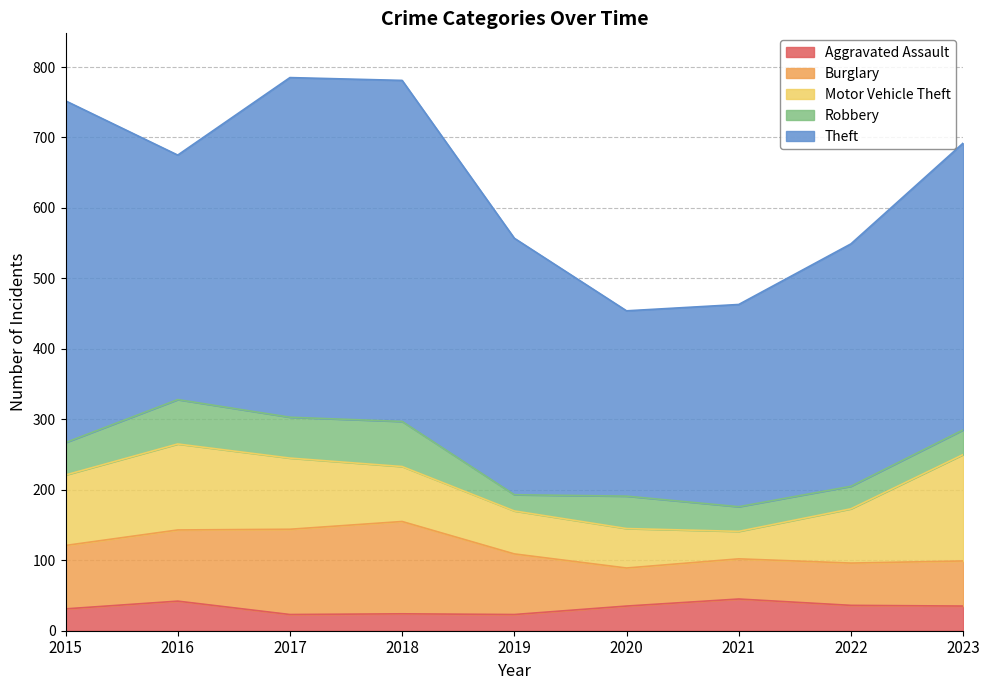

Count the number of data series in this chart.

5